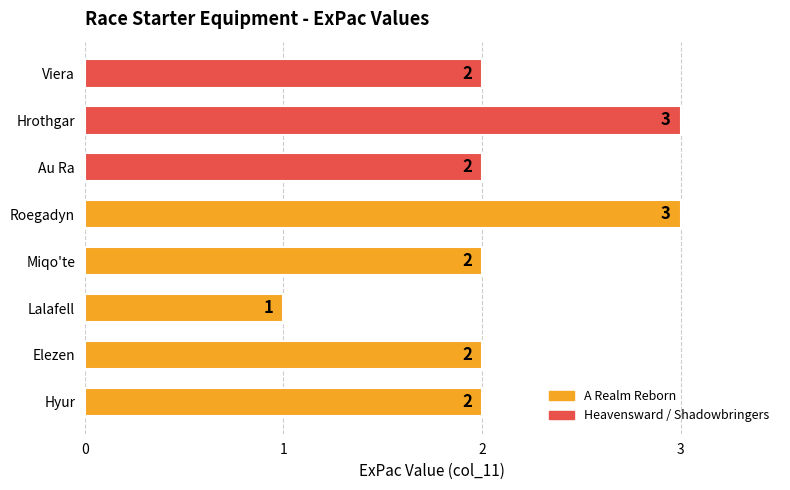

What is the greatest value displayed?

3